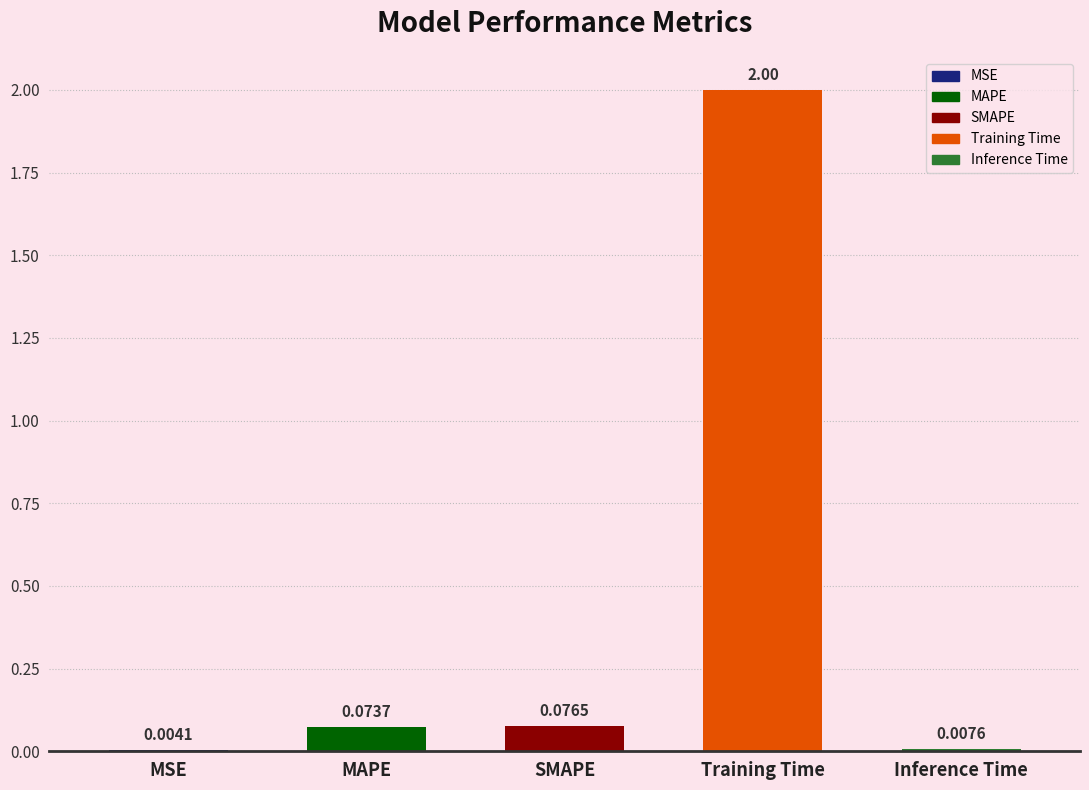

What is the sum of all values?

2.2